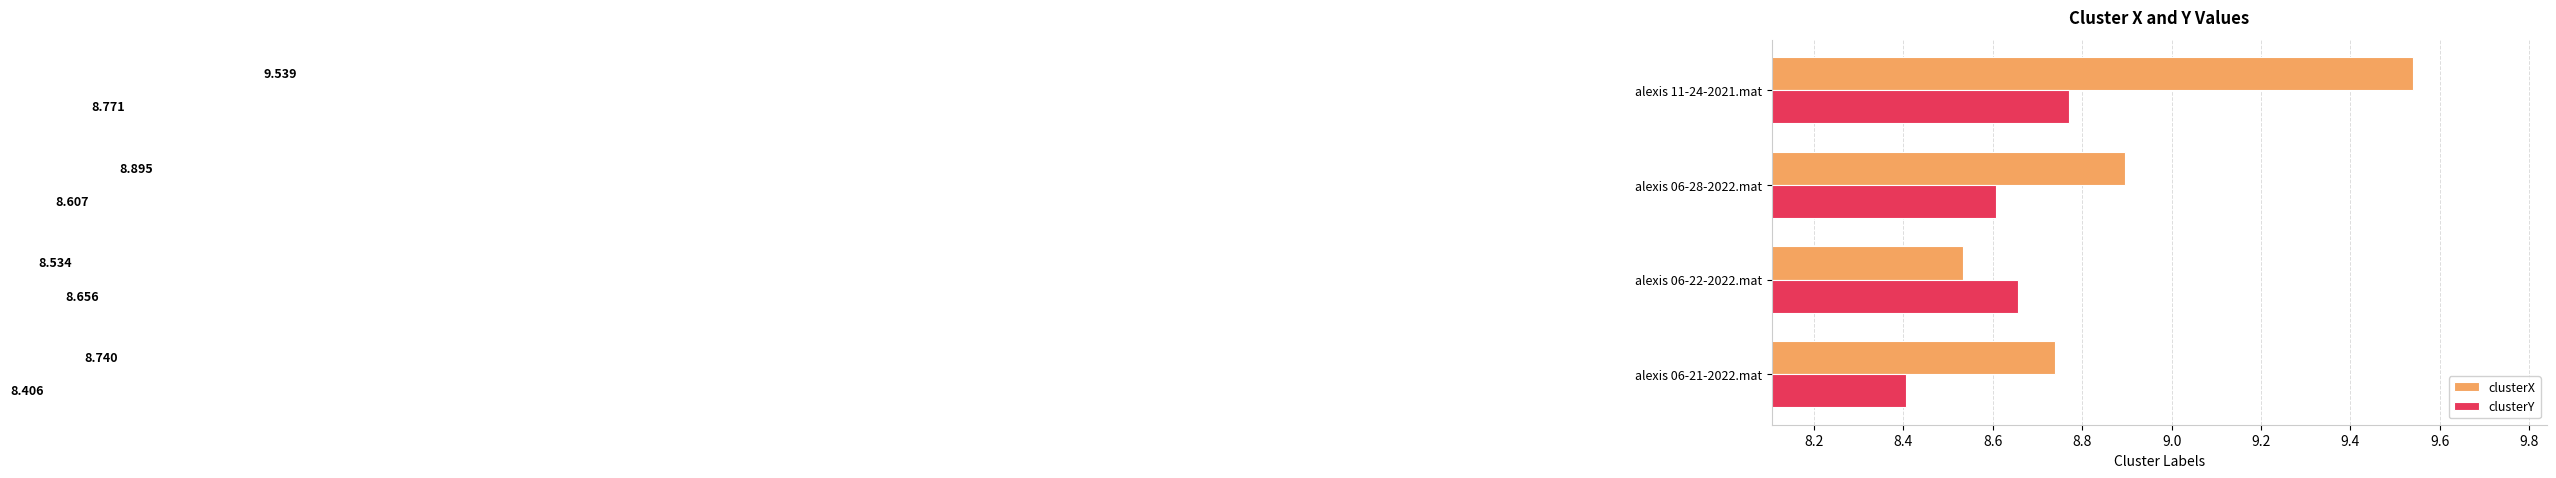

Rank the series at alexis 06-22-2022.mat from lowest to highest value.

clusterX, clusterY